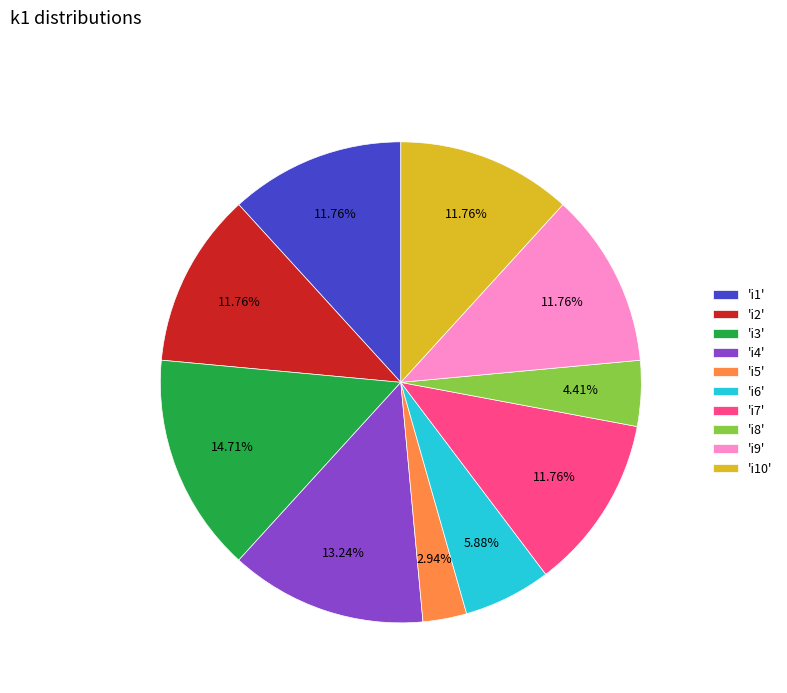

Which has a higher value, 'i6' or 'i1'?

'i1'